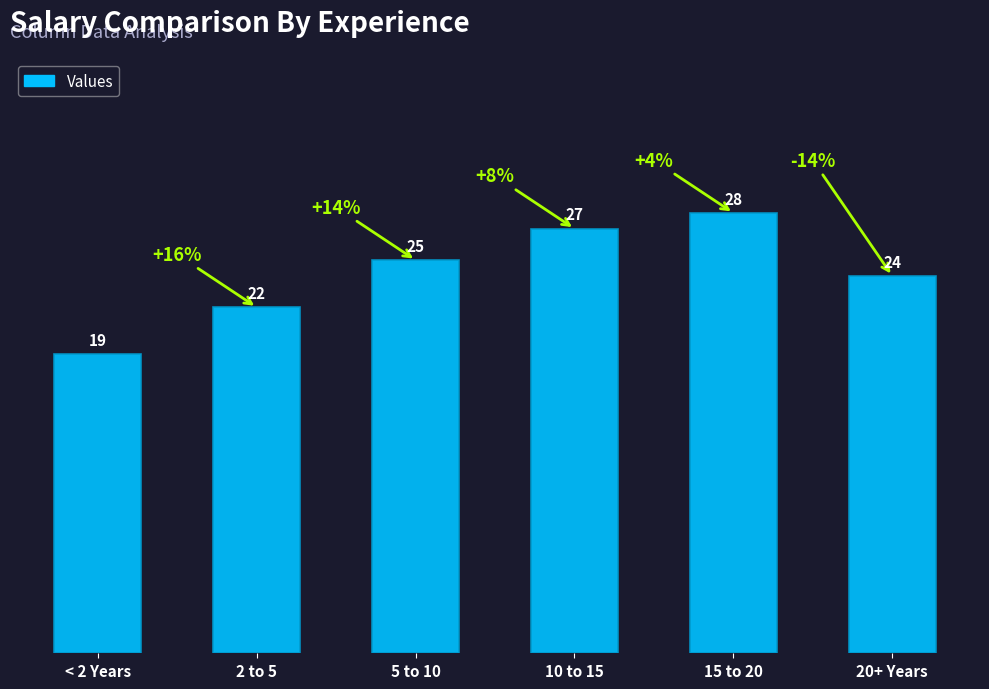

At which label is the value closest to 23?

2 to 5